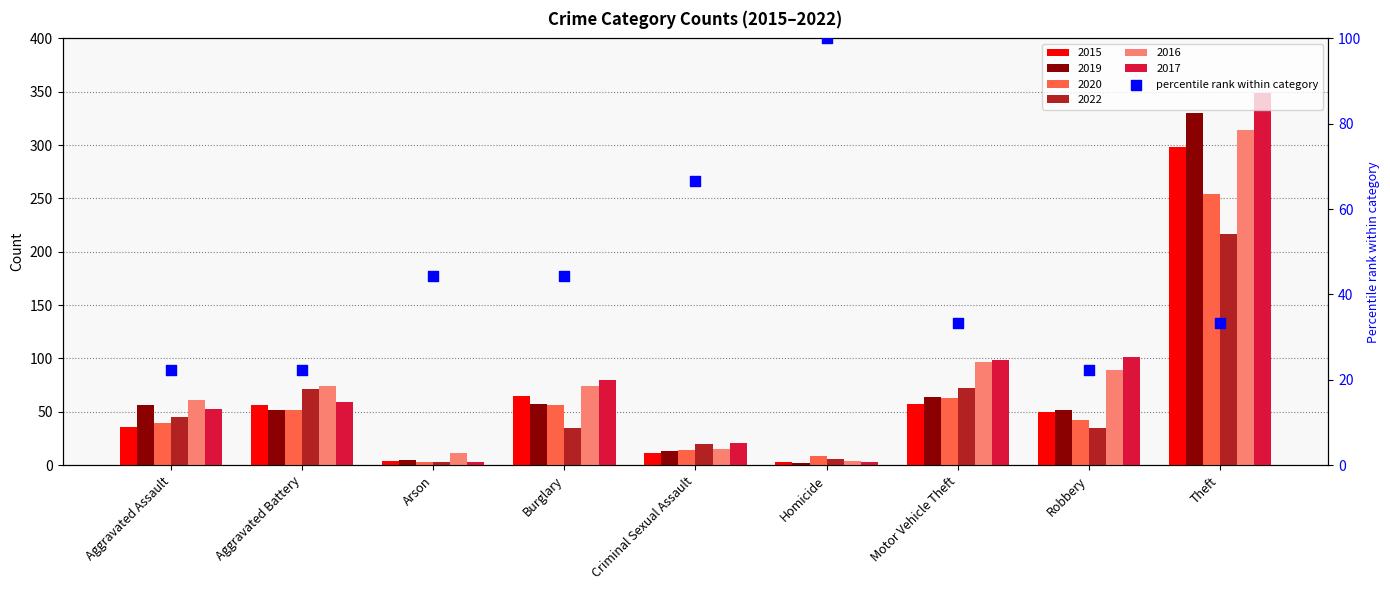

What is the ratio of the value at Theft to the value at Arson?

0.7